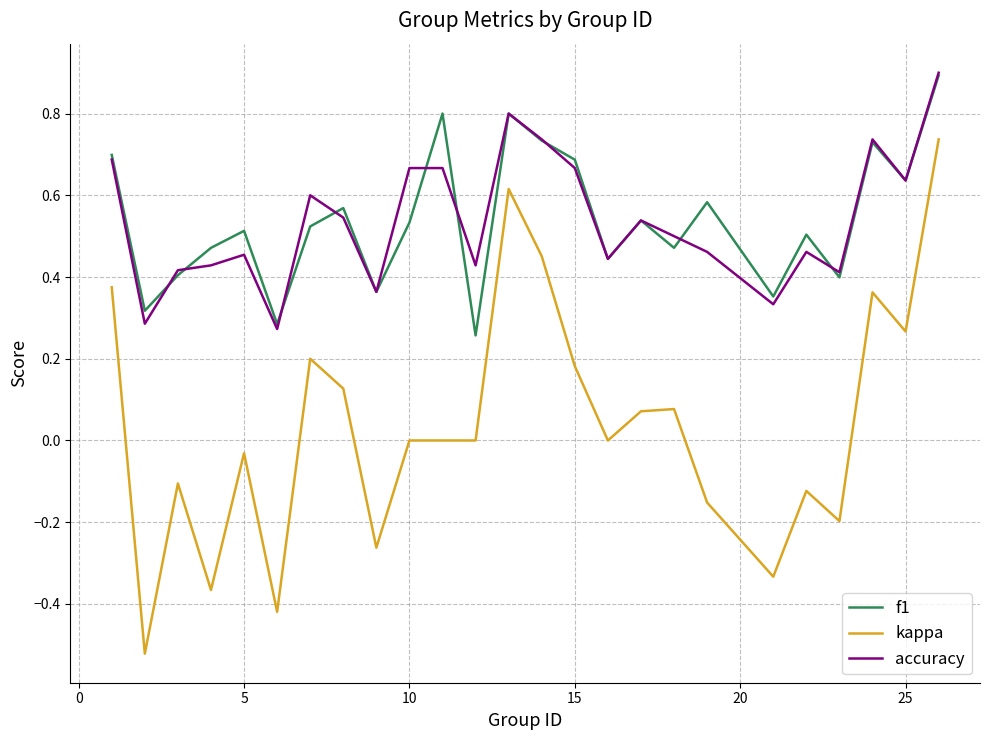

Which series has the largest range (max minus min)?

kappa